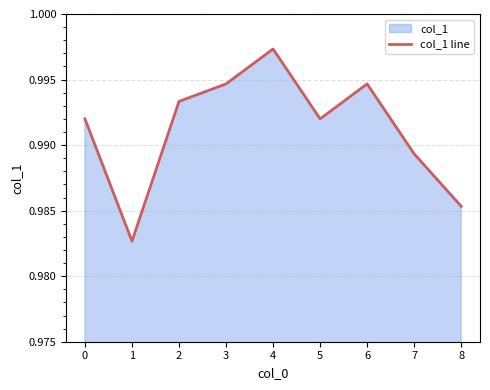

The chart shows a value of 0.4 at 4. True or false?

False